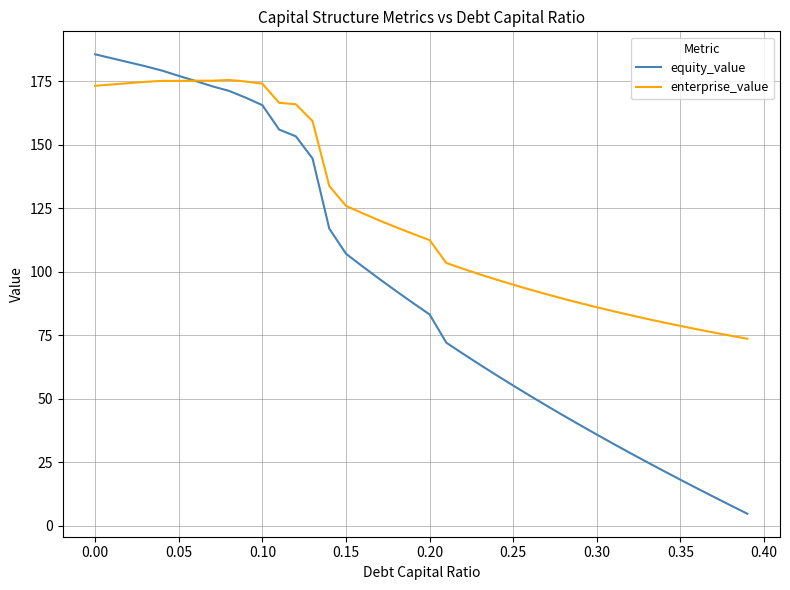

Which series has the widest spread of values?

equity_value